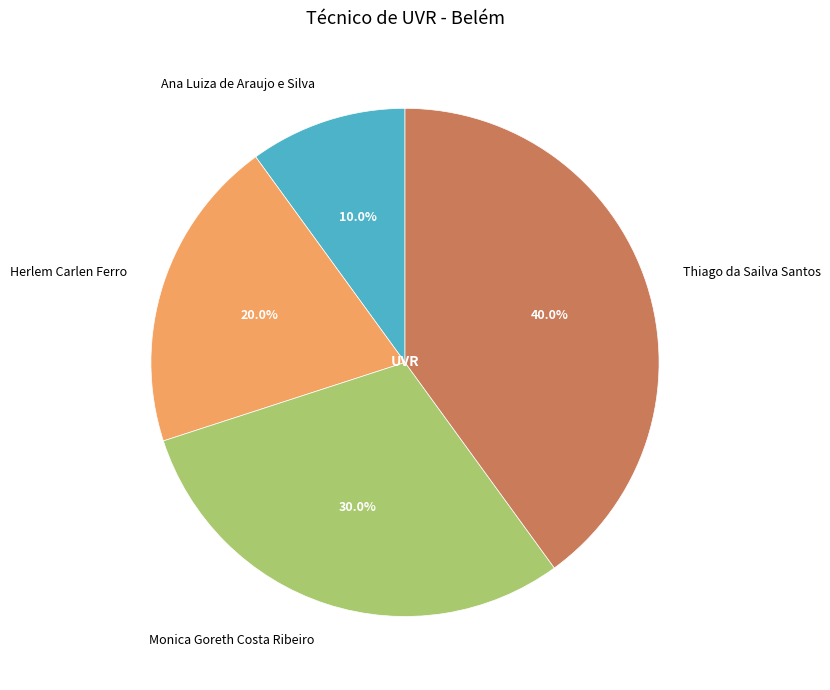

Is there any slice that represents more than half of the pie?

No